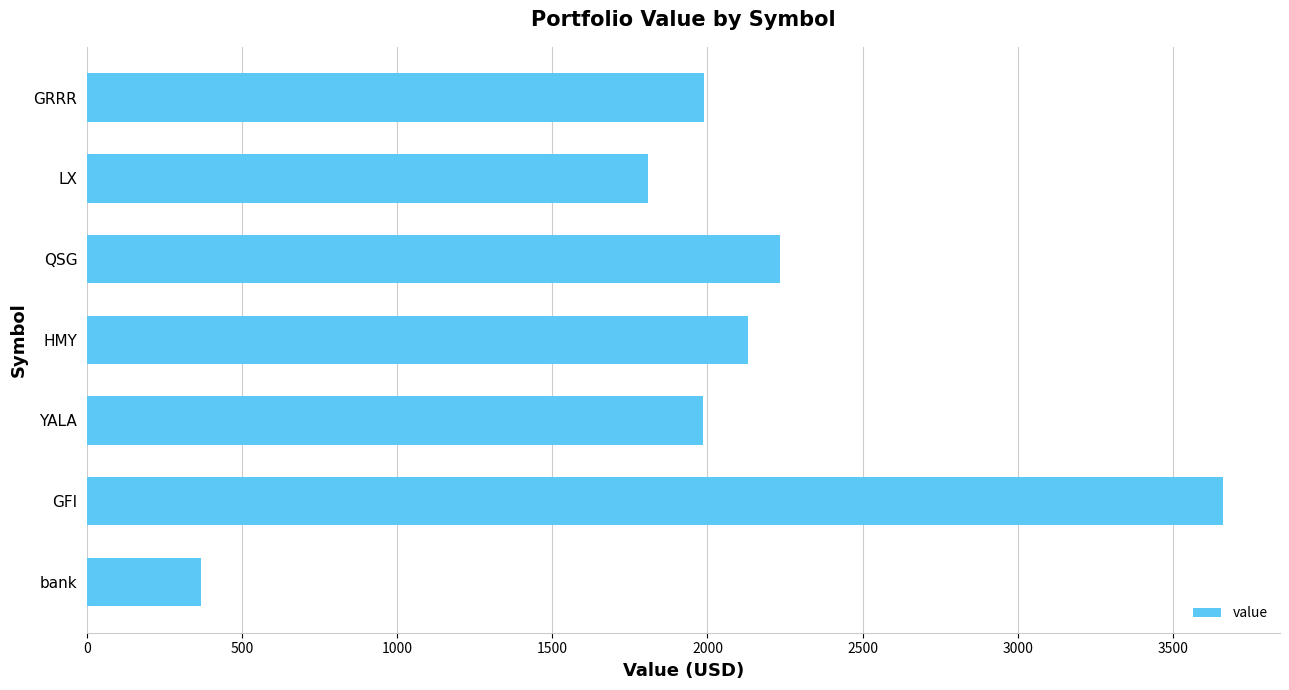

Between bank and LX, which is larger?

LX